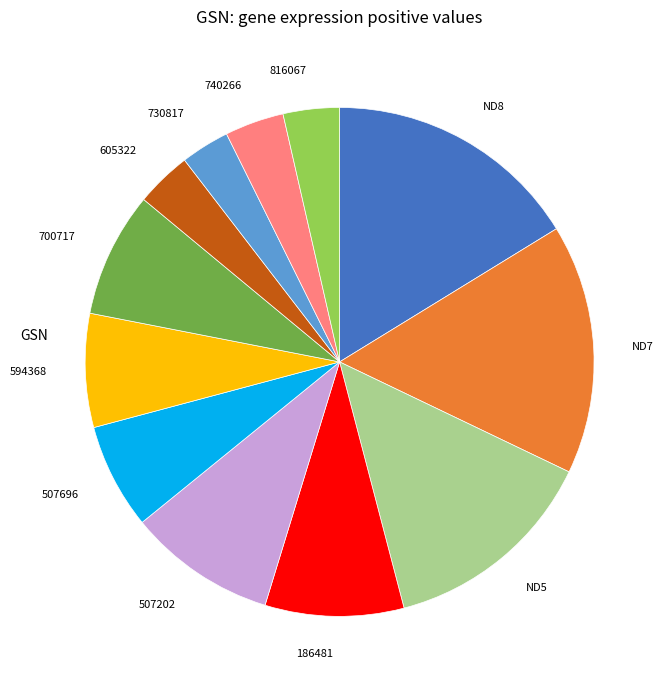

Do ND8 and 186481 together represent more than half of the pie?

No